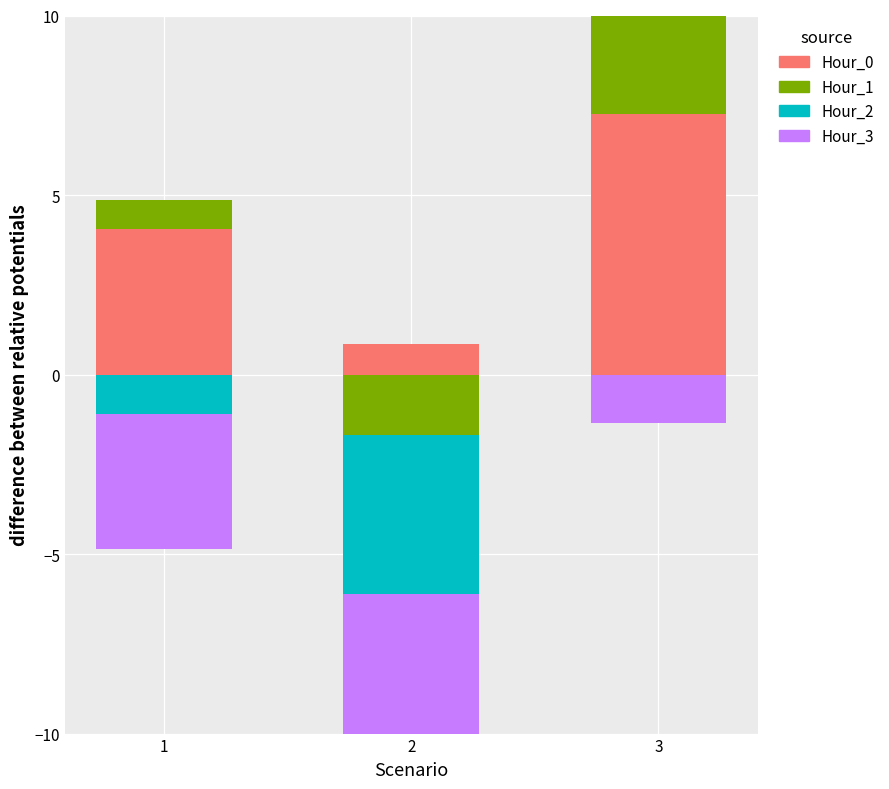

At which label does Hour_2 reach its peak?

3